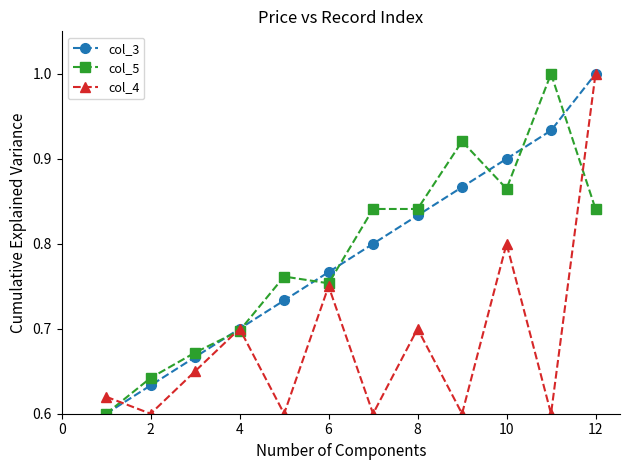

At how many categories does at least one series exceed 0?

12